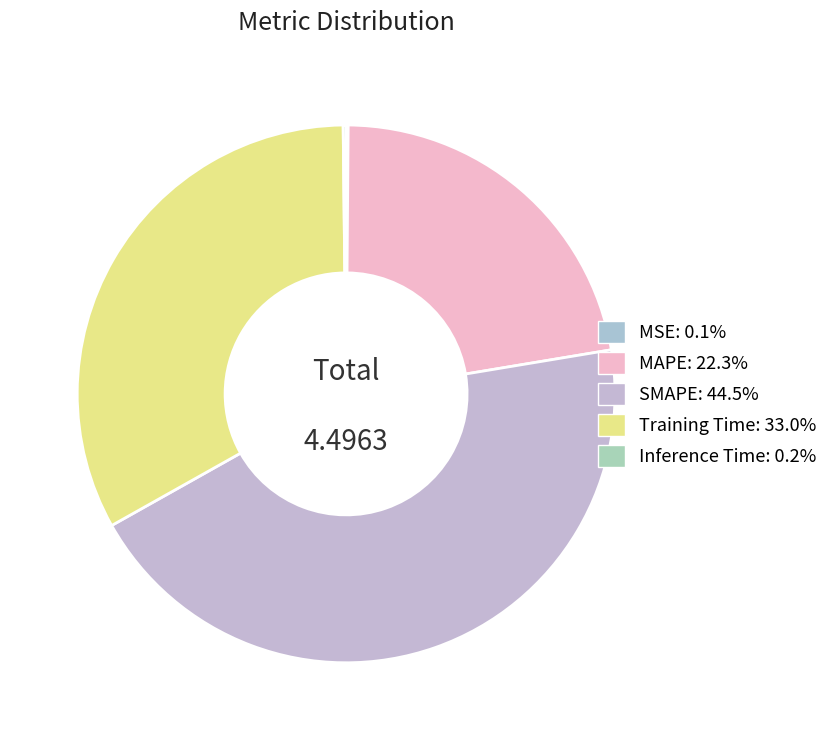

What is the smallest slice in the pie chart?

MSE